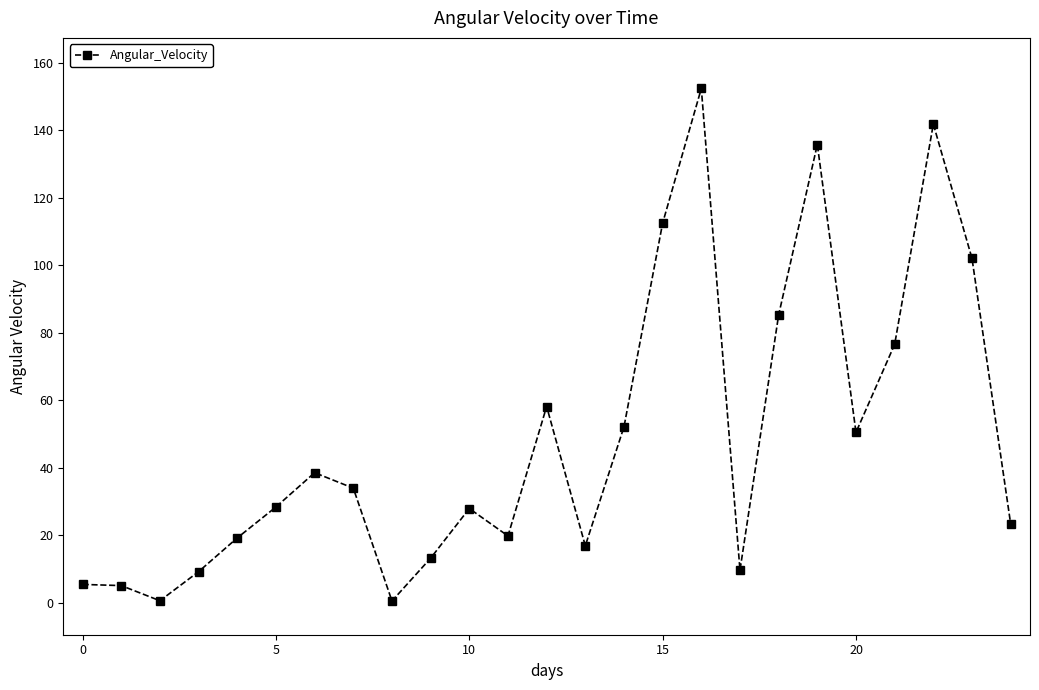

What is the value of the 14th point from the left?

16.8